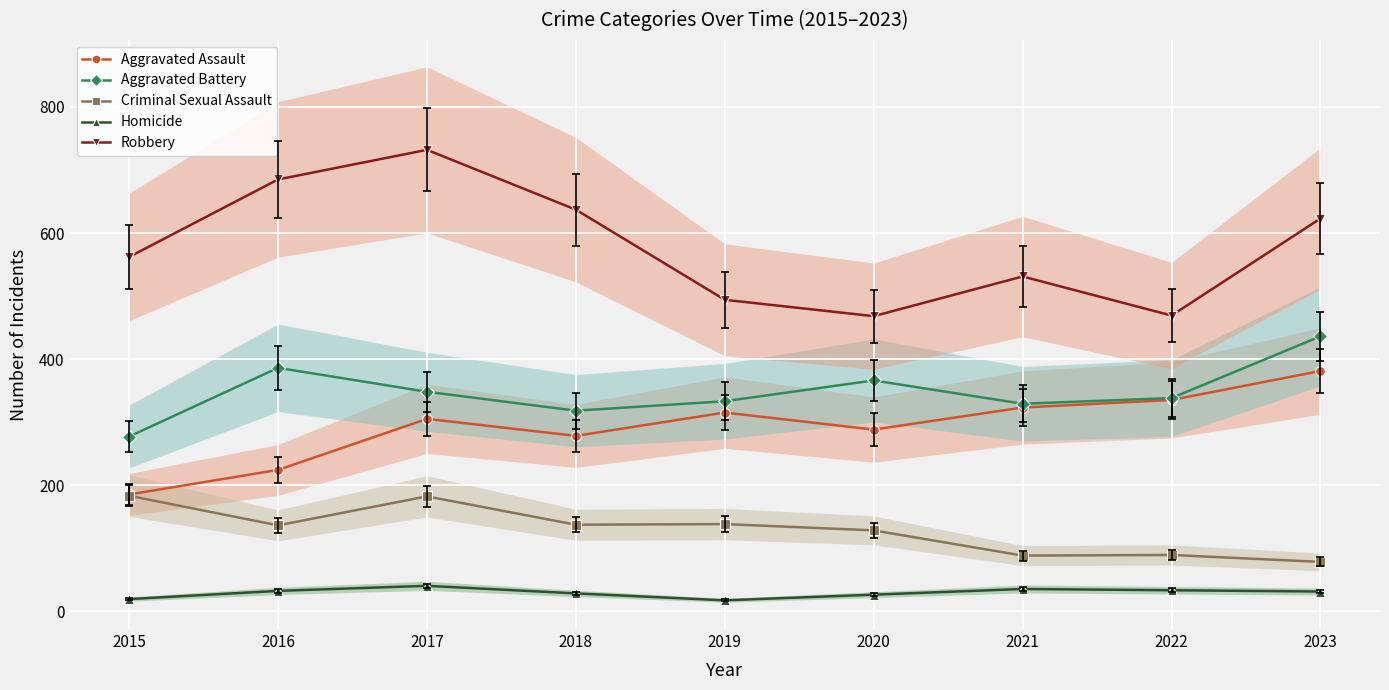

How many data points in Aggravated Battery are above 338?

4